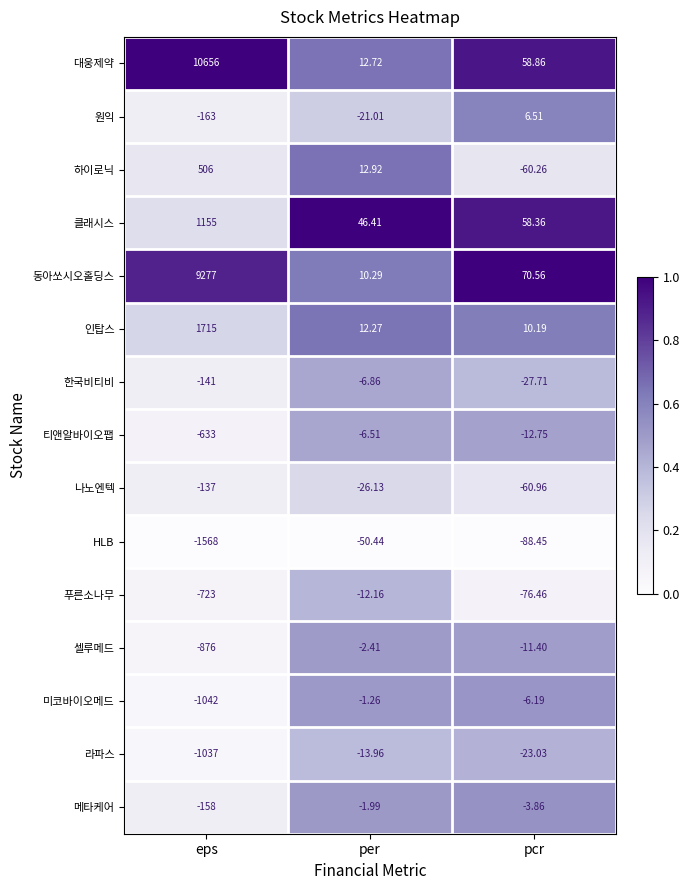

Which category has the highest value across all series?

eps